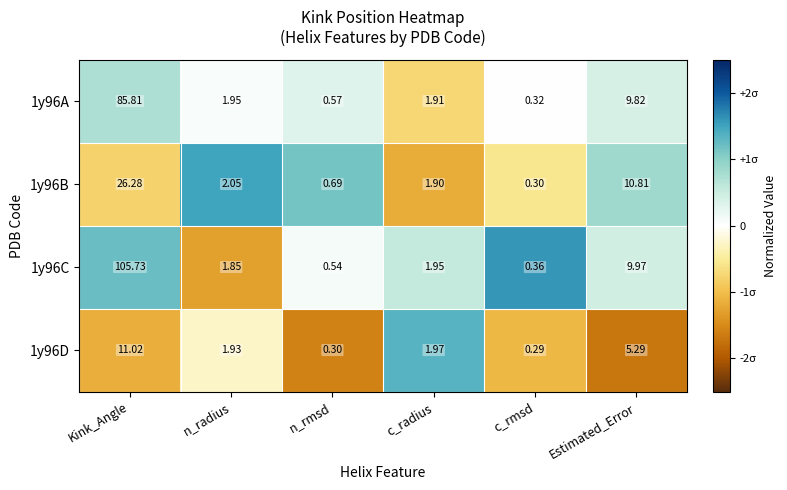

Rank the categories by 1y96C value from highest to lowest.

Kink_Angle, Estimated_Error, c_radius, n_radius, n_rmsd, c_rmsd